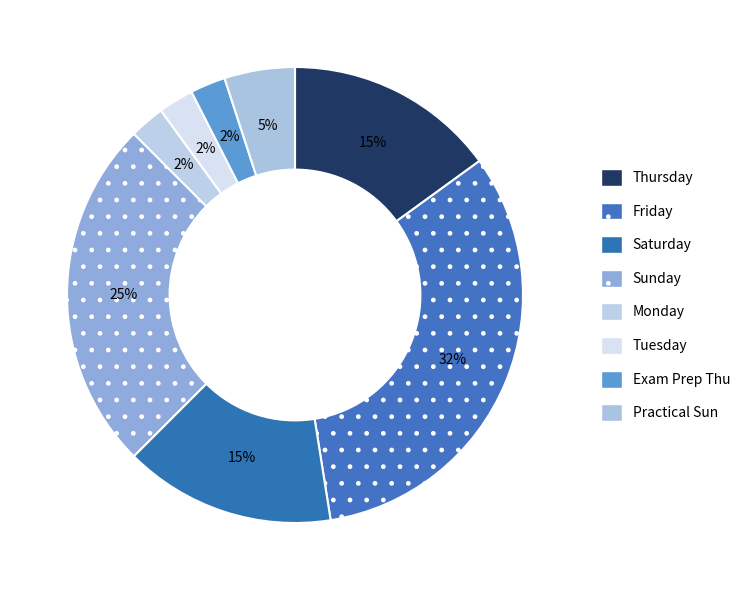

Between Monday and Thursday, which is larger?

Thursday